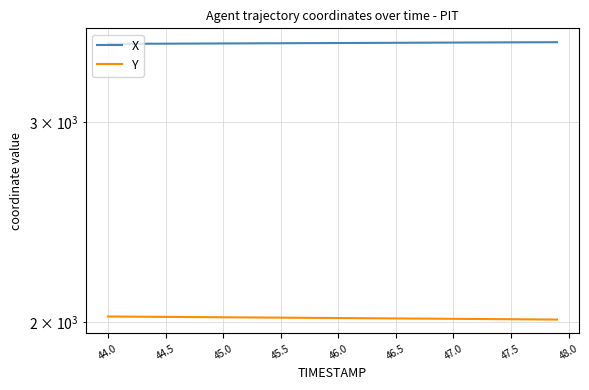

At how many categories does at least one series exceed 3326?

40